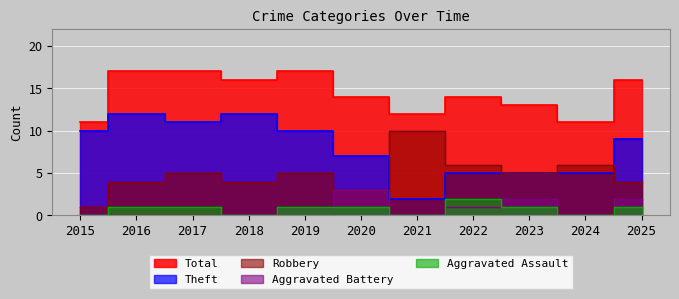

Which label corresponds to the largest value in the chart?

2016